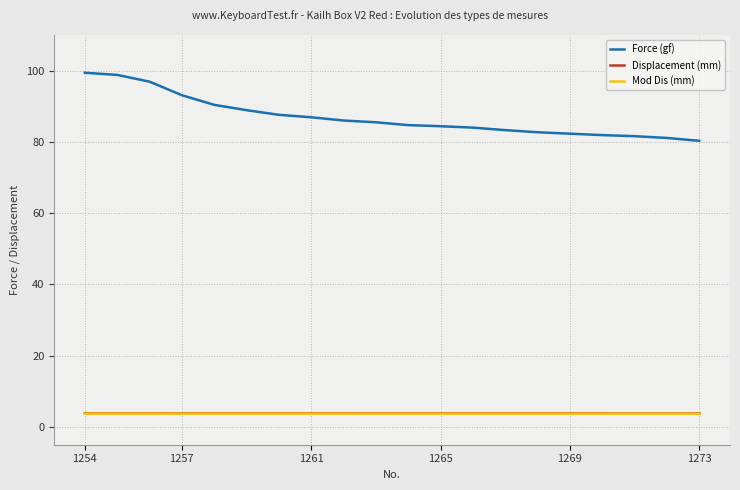

True or false: Displacement (mm) and Force (gf) cross at least once.

False